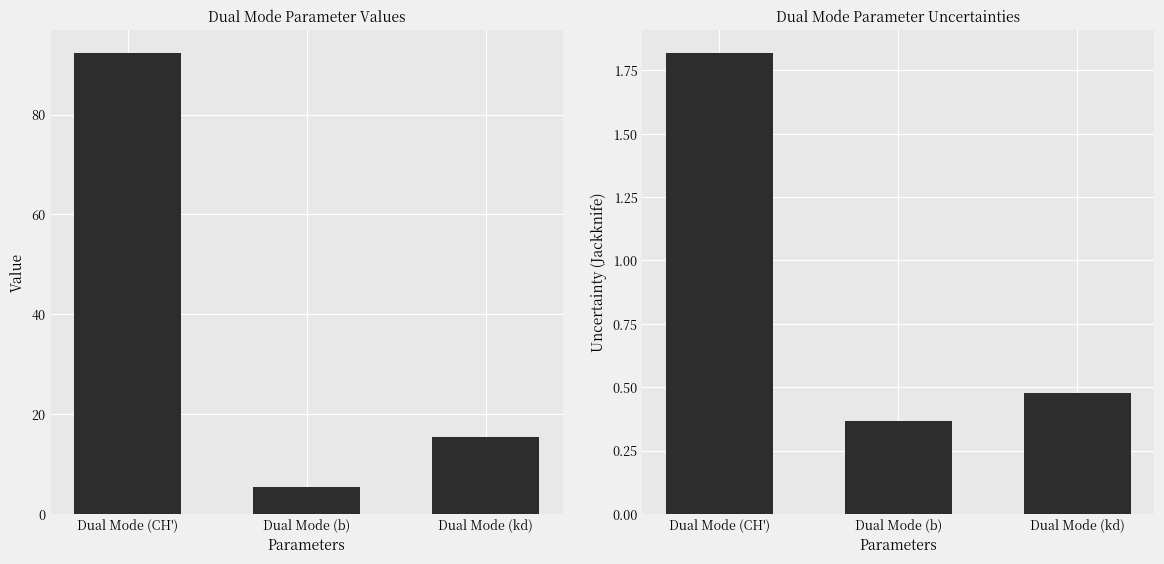

List the series in order of their peak value, lowest first.

Uncertainty (Jackknife), Value